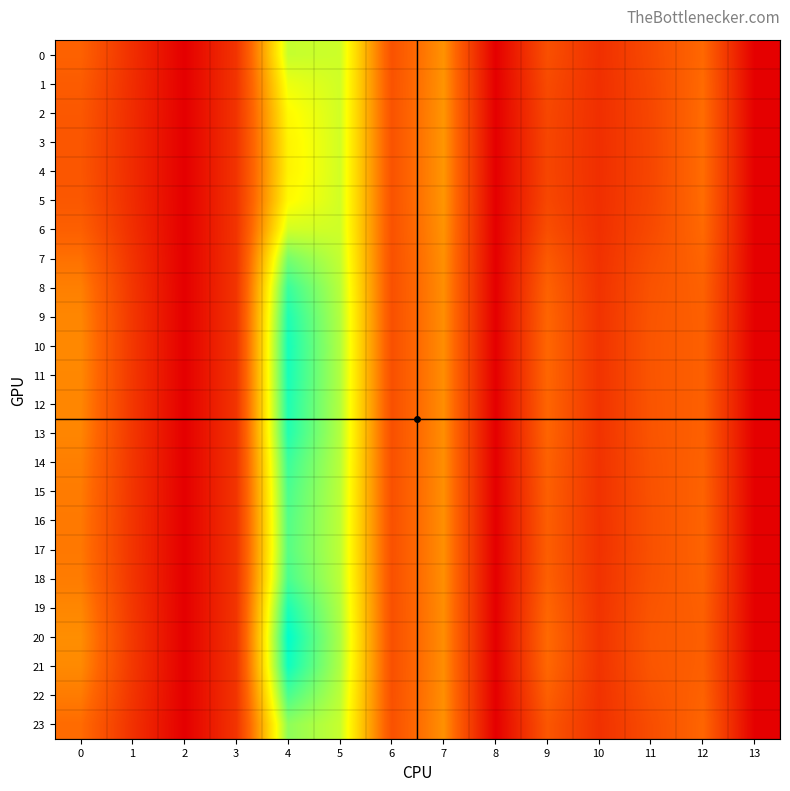

List the series in order of their peak value, highest first.

20, 21, 10, 11, 19, 12, 9, 13, 8, 14, 18, 22, 15, 16, 17, 7, 23, 0, 6, 1, 2, 5, 3, 4